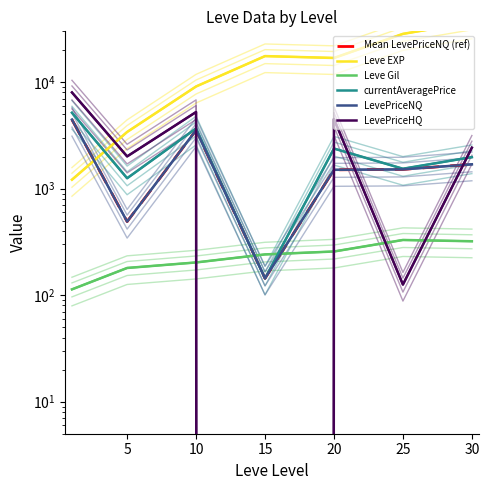

At which category does Leve Gil reach its first local peak?

25